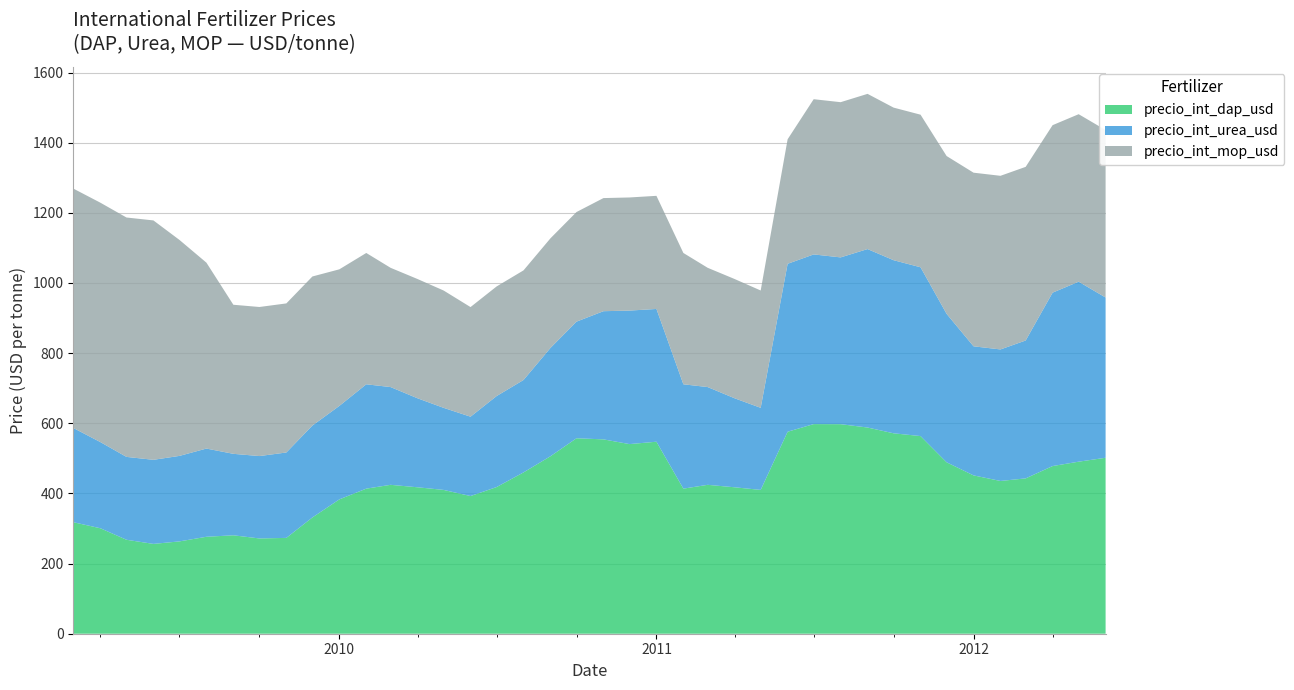

Reading left to right, transcribe all the data shown in this chart.

precio_int_dap_usd: 317.8	300.6	267.9	256.1	263.2	276.4	280.6	271.6	273.2	331.5	383.0	413.6	424.5	417.5	410.0	392.5	418.1	459.9	506.0	557.2	554.1	540.6	547.4	413.6	424.5	417.5	410.0	575.9	597.6	597.4	587.9	571.4	563.5	488.8	451.4	435.5	442.9	478.0	490.5	501.6
precio_int_urea_usd: 268.5	245.6	236.2	239.7	243.8	251.5	232.2	234.9	243.5	262.0	266.5	297.5	278.7	253.8	234.0	226.2	259.4	263.5	308.8	332.5	365.4	380.6	378.5	297.5	278.7	253.8	234.0	478.8	483.8	475.5	508.8	493.5	481.2	423.1	368.0	375.0	393.1	494.4	513.1	456.9
precio_int_mop_usd: 682.5	682.5	682.5	682.5	615.6	530.0	425.0	425.0	425.0	425.0	389.4	374.4	340.0	340.0	334.5	312.5	312.5	312.5	312.5	312.5	322.5	322.5	322.5	374.4	340.0	340.0	334.5	355.0	442.5	442.5	442.5	435.0	435.0	450.0	495.0	495.0	495.0	477.5	477.5	477.5